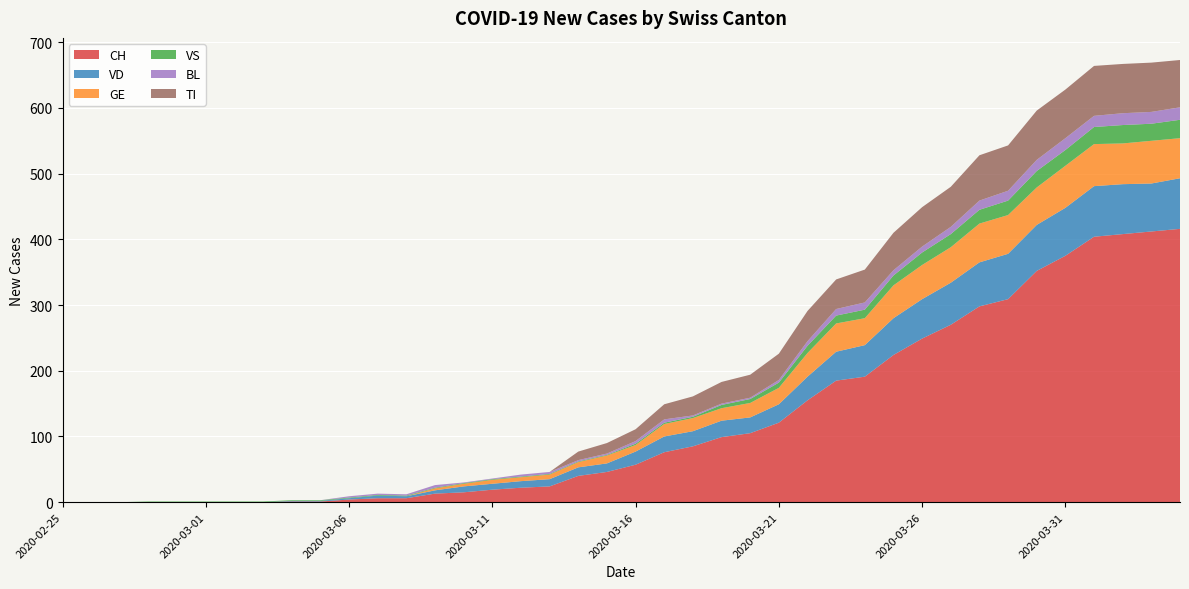

Reading left to right, extract all data points from this chart.

CH: 0	0	0	0	0	0	0	0	1	1	4	6	6	13	15	19	22	24	40	46	57	76	85	99	105	121	155	185	191	224	249	270	298	309	352	375	404	408	412	416
VD: 0	0	0	0	0	0	0	0	1	1	2	4	3	5	9	9	10	11	13	13	20	24	23	25	24	28	36	44	48	56	60	64	67	69	70	73	77	76	73	77
GE: 0	0	0	0	0	0	0	0	0	0	0	0	0	3	4	6	6	7	8	12	10	19	20	19	22	25	36	43	41	50	52	54	59	59	57	64	64	62	65	61
VS: 0	0	0	1	1	1	1	1	1	1	1	1	1	1	1	1	1	1	1	1	2	2	2	5	6	8	11	12	13	15	19	20	21	22	25	24	26	28	26	28
BL: 0	0	0	0	0	0	0	0	0	0	2	2	2	4	1	1	3	3	2	2	4	5	2	2	2	4	7	10	11	8	9	11	14	15	17	18	17	18	18	19
TI: 0	0	0	0	0	0	0	0	0	0	0	0	0	0	0	0	0	0	13	16	18	23	29	33	35	40	46	45	50	57	60	61	69	69	75	74	76	75	75	72